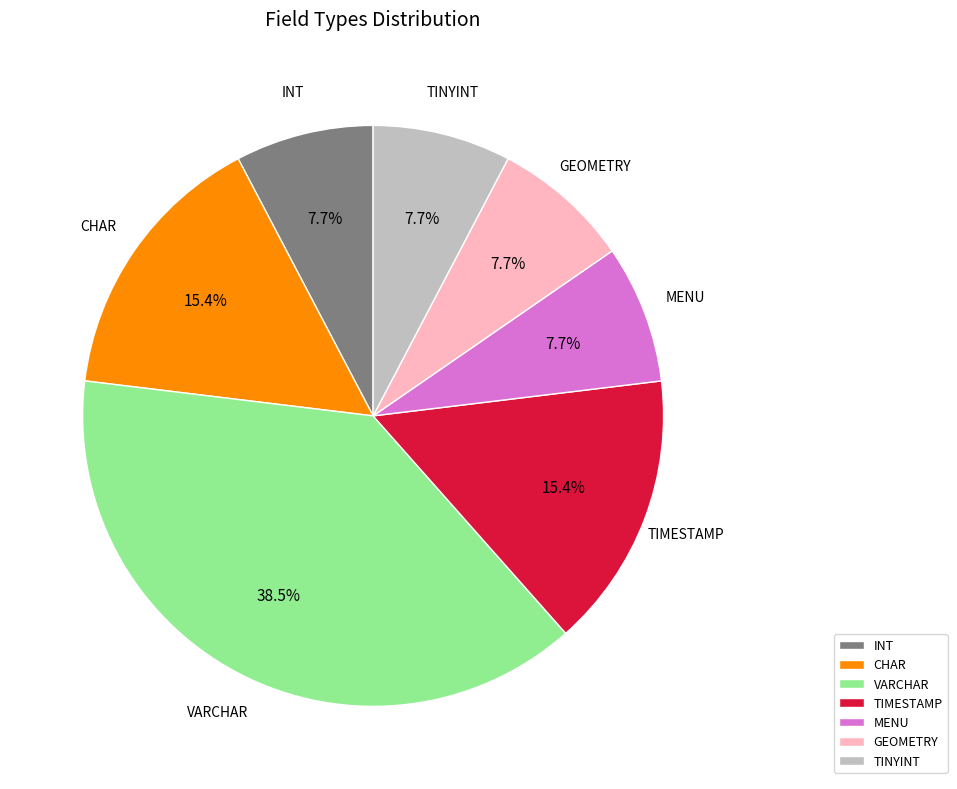

Combined, what portion of the pie is TIMESTAMP and TINYINT?

23.1%